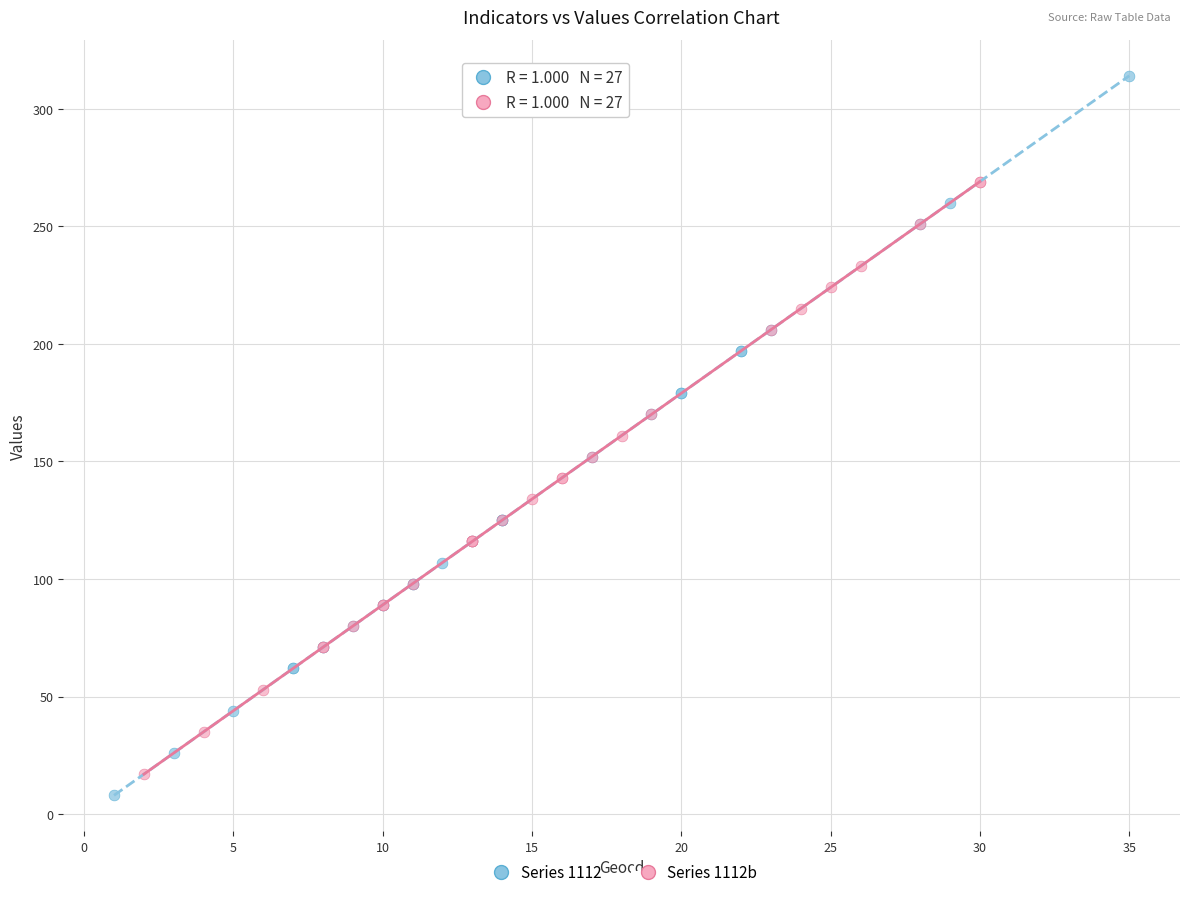

Which series contains the highest Y value?

Series 1112